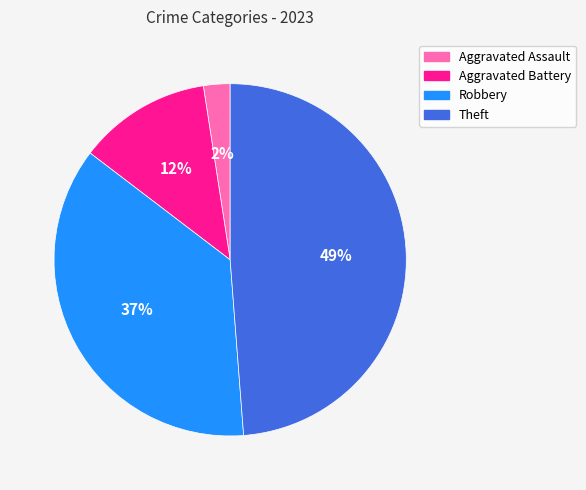

Do Theft and Robbery together represent more than half of the pie?

Yes